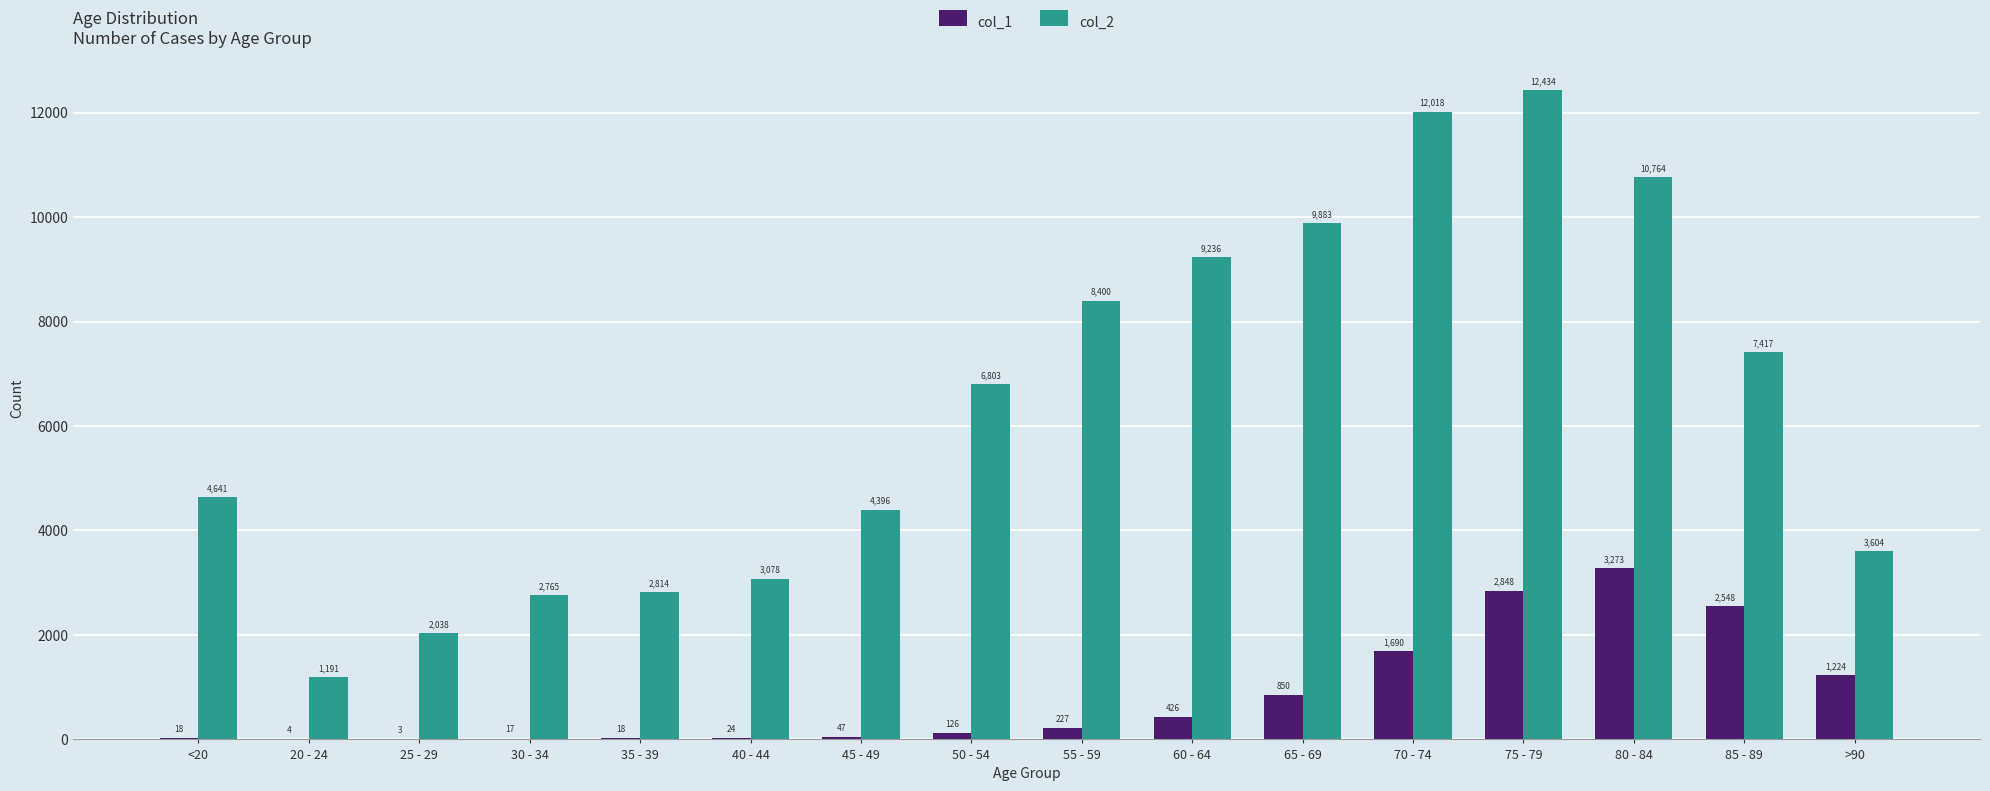

What is the sum of all col_2 values?

101482